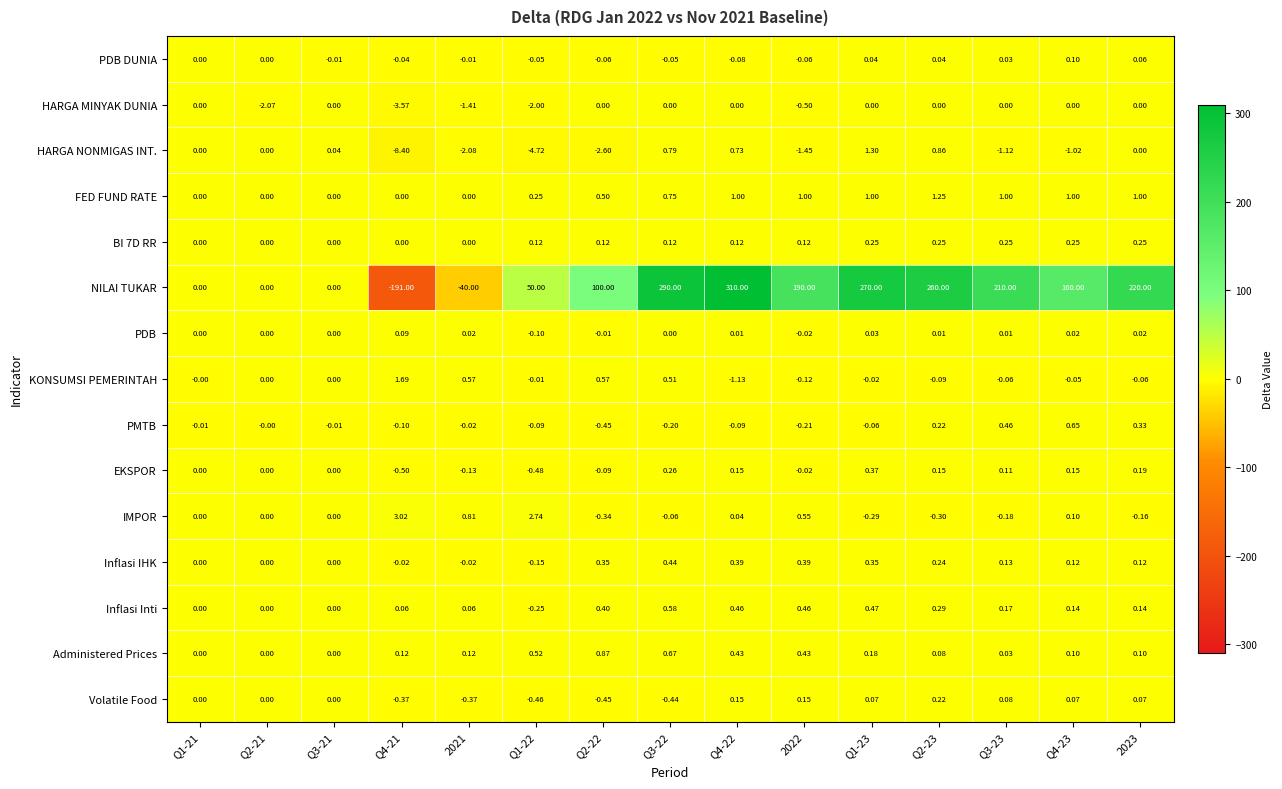

Is the value of FED FUND RATE at Q2-21 greater than the value of PDB DUNIA at Q3-21?

Yes